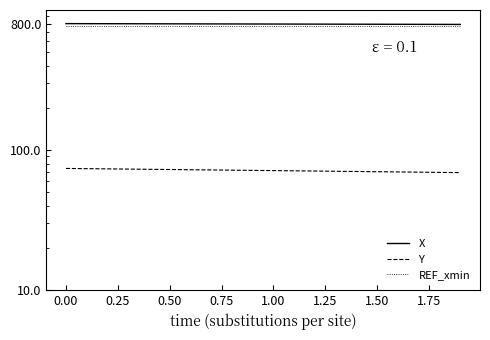

How many values in the Y series exceed 71?

12